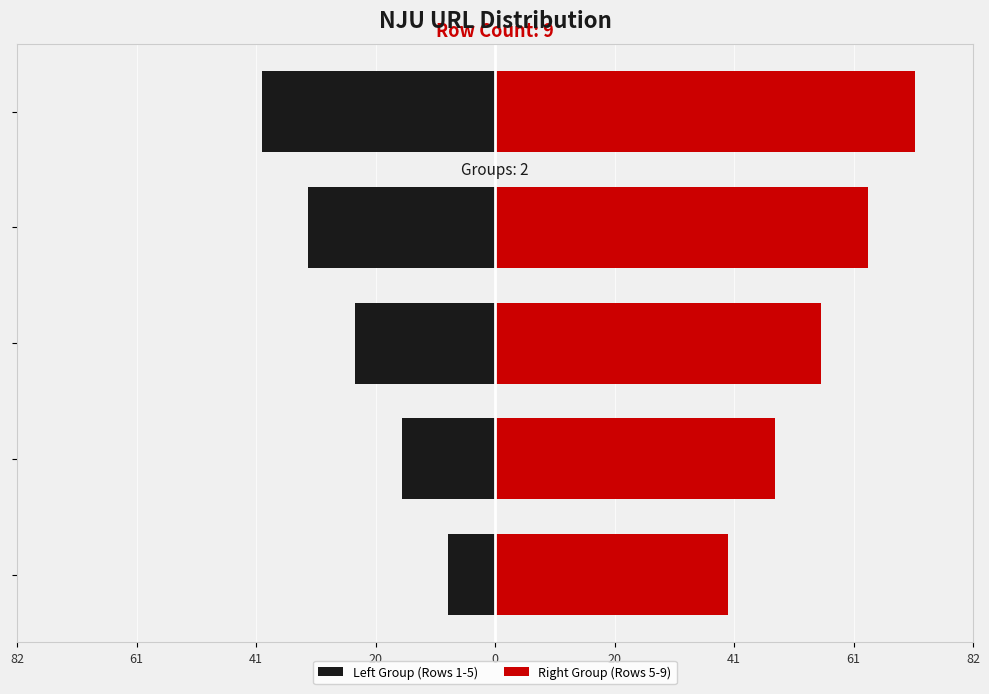

Are the bars horizontal?

Yes